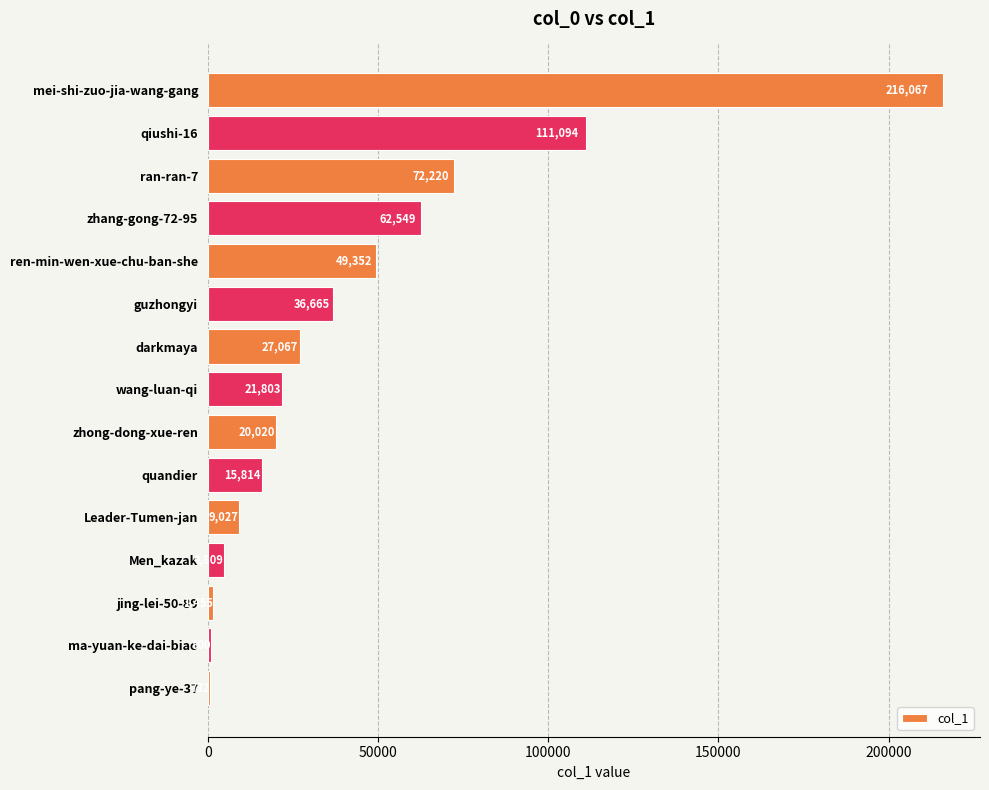

Does the chart contain any negative values?

No